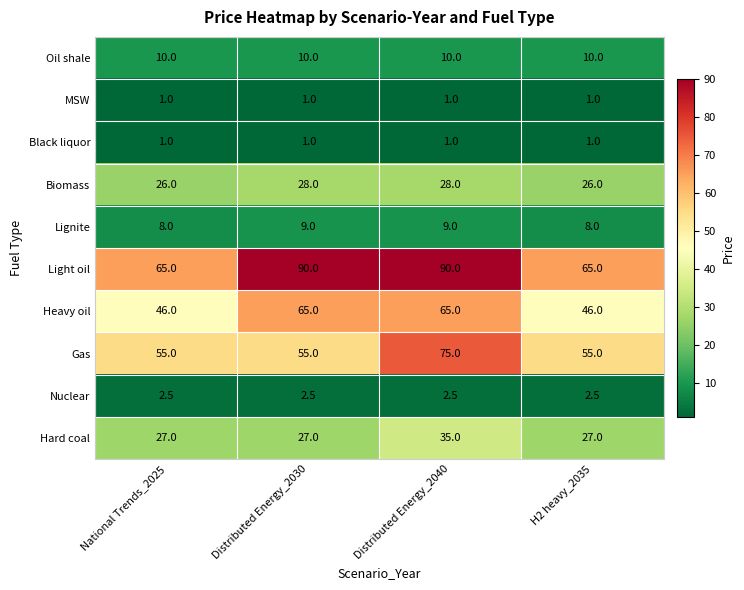

Is the value of Lignite at National Trends_2025 greater than the value of Heavy oil at Distributed Energy_2030?

No